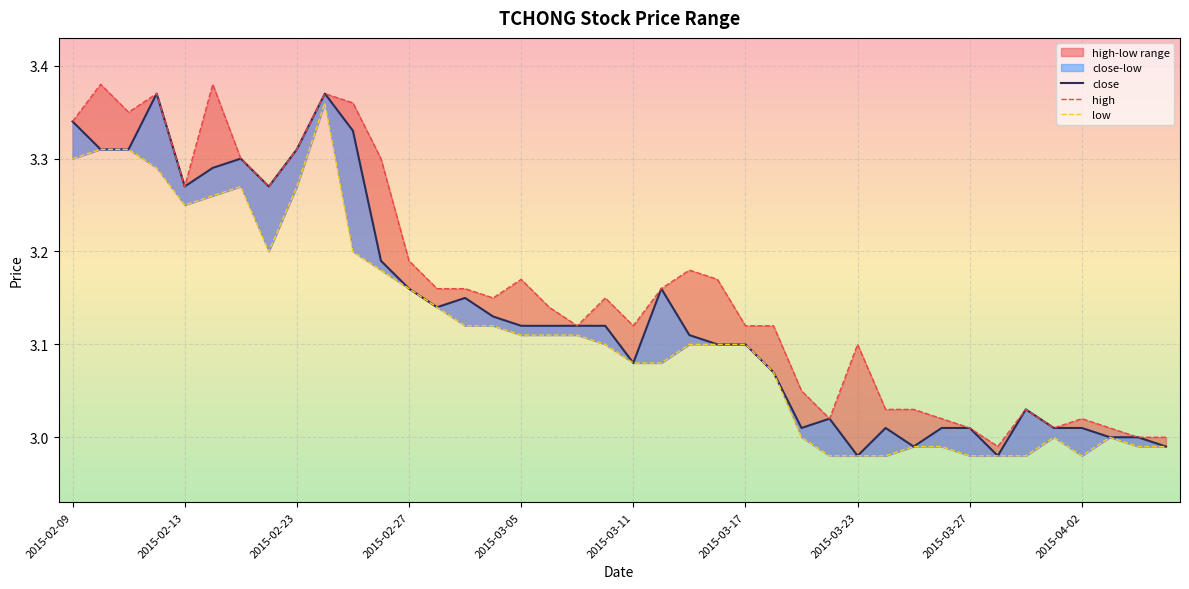

Does the chart display data point markers on the line(s)?

No